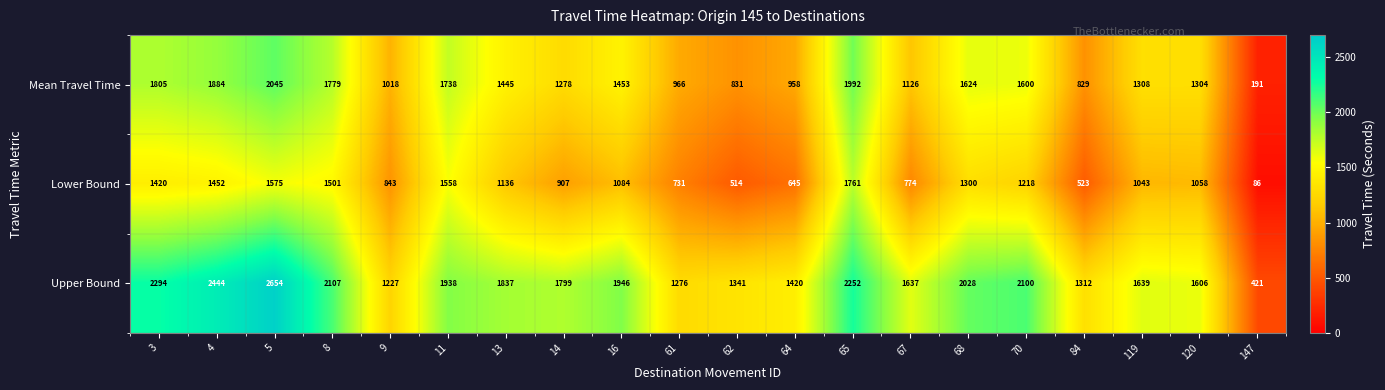

List the series in order of their overall mean, lowest first.

Lower Bound, Mean Travel Time, Upper Bound